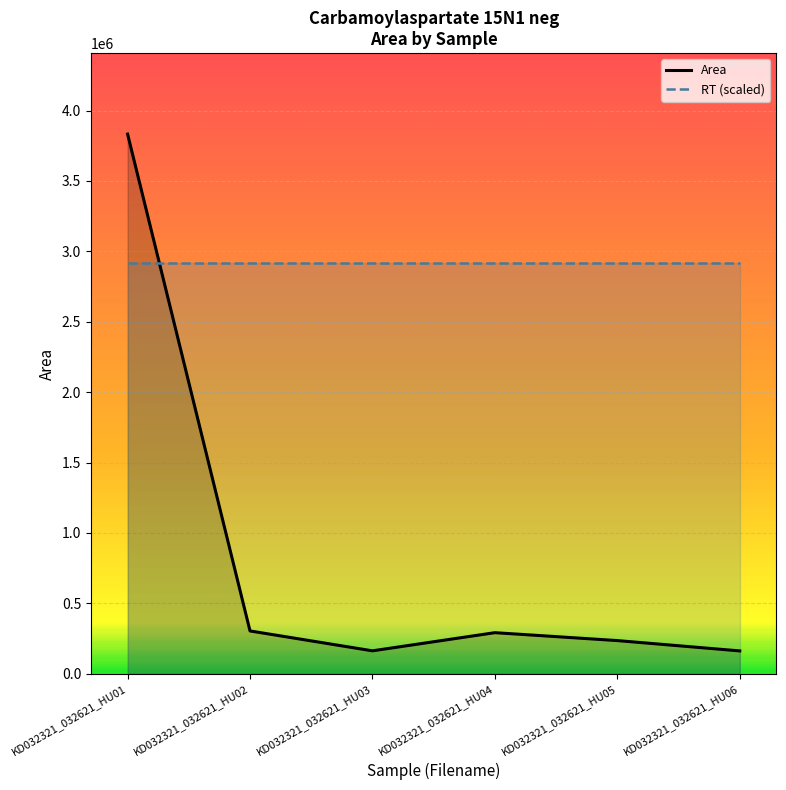

What is the smallest value displayed?

162412.0